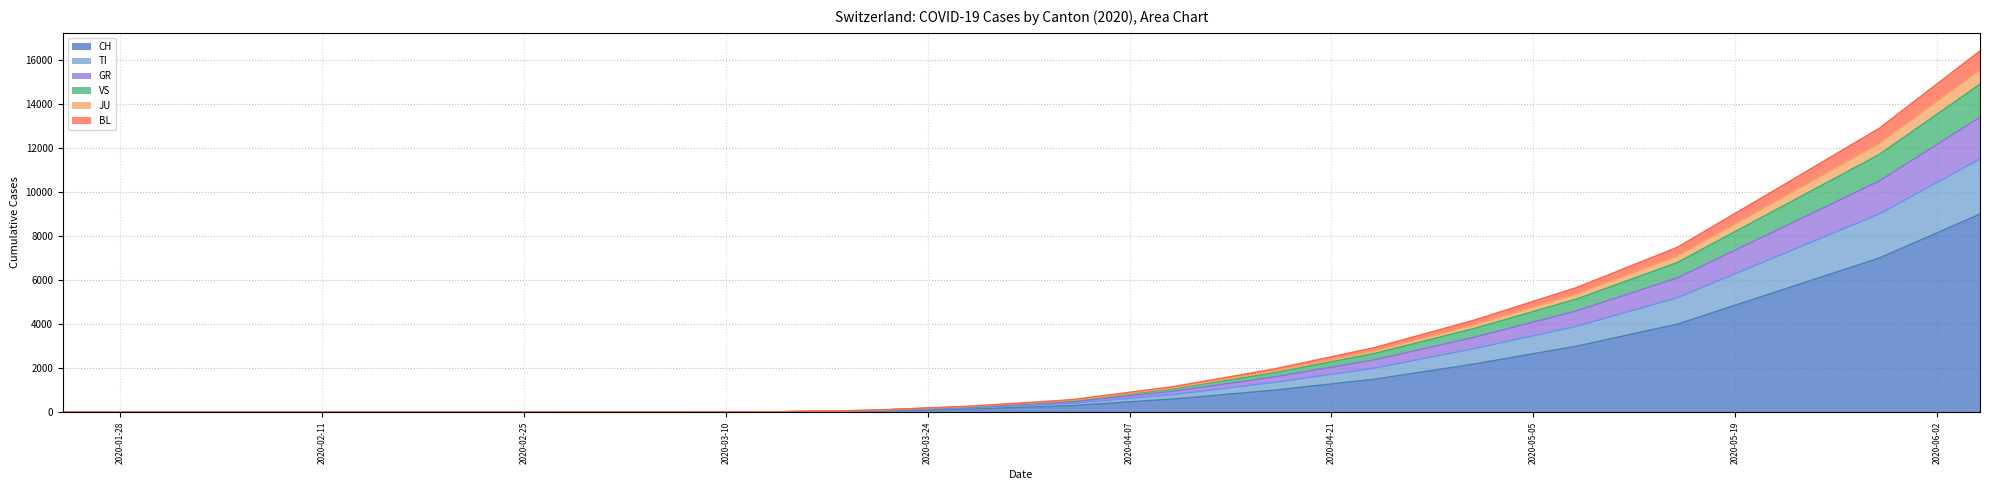

Rank the categories by BL value from lowest to highest.

2020-01-24, 2020-01-31, 2020-02-07, 2020-02-14, 2020-02-21, 2020-02-28, 2020-03-06, 2020-03-13, 2020-03-20, 2020-03-27, 2020-04-03, 2020-04-10, 2020-04-17, 2020-04-24, 2020-05-01, 2020-05-08, 2020-05-15, 2020-05-22, 2020-05-29, 2020-06-05